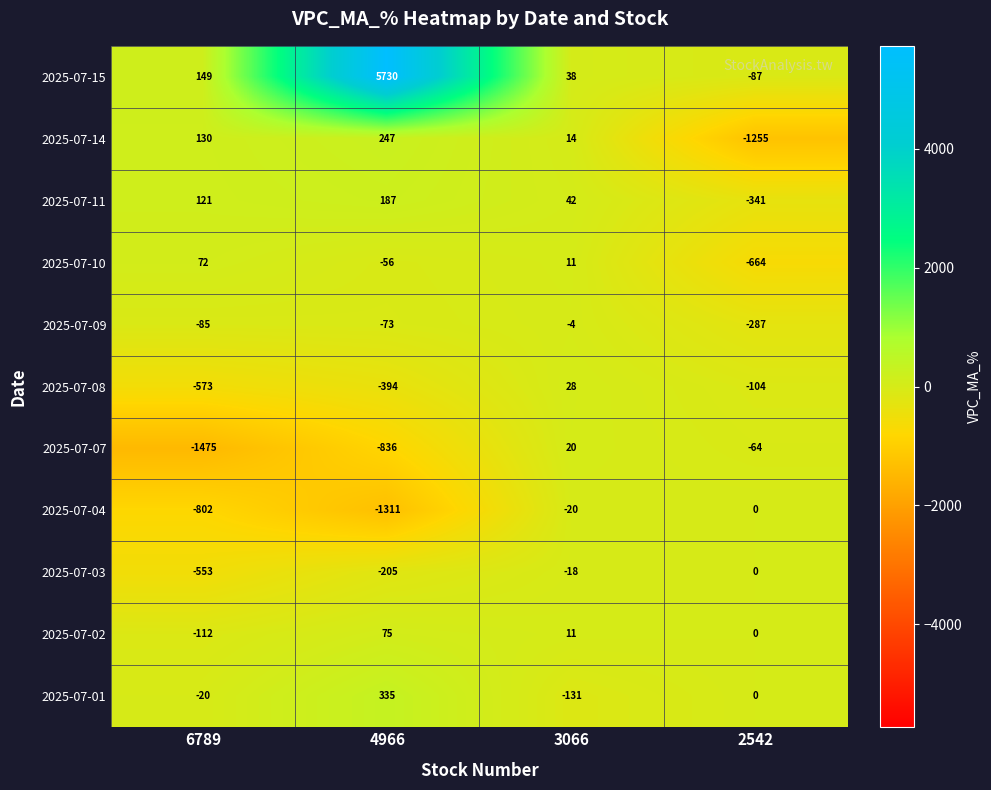

What is the difference between the 2025-07-08 values at 2542 and 4966?

290